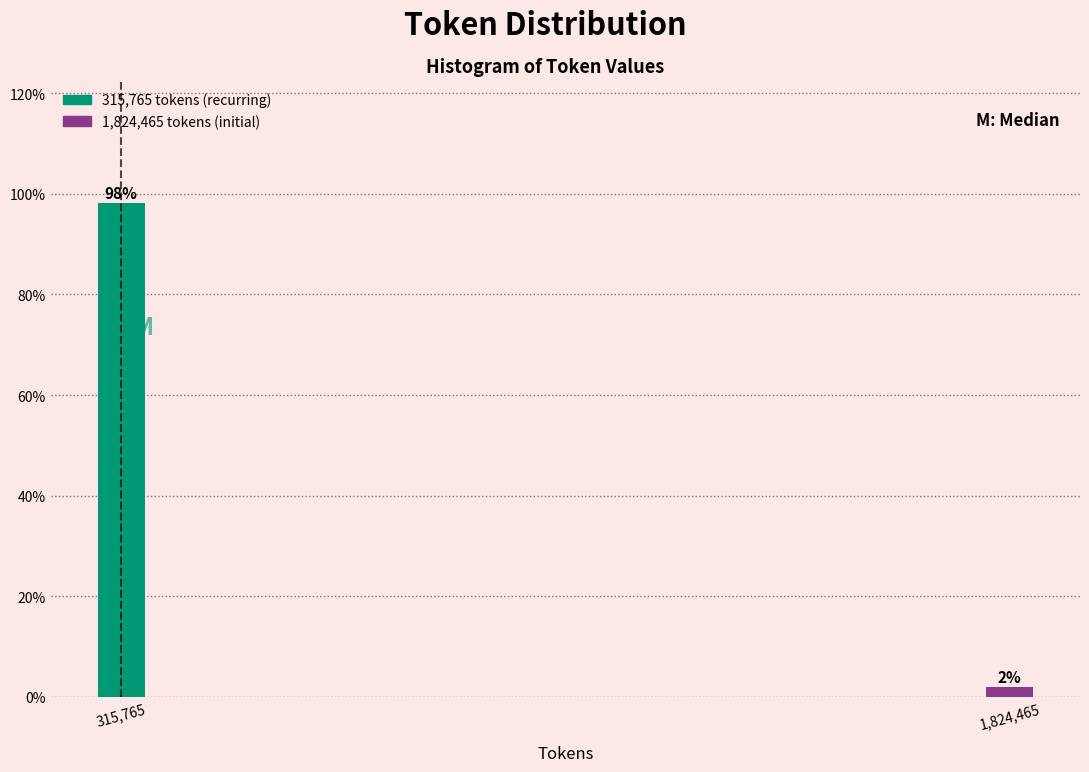

What is the average value?

50.0